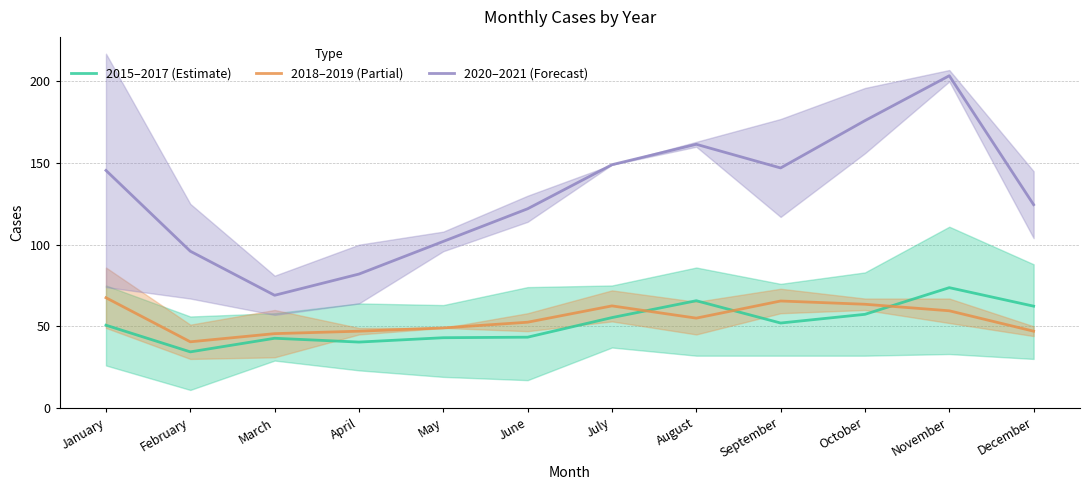

True or false: 2018–2019 (Partial) has more than 0 interior local peaks.

True